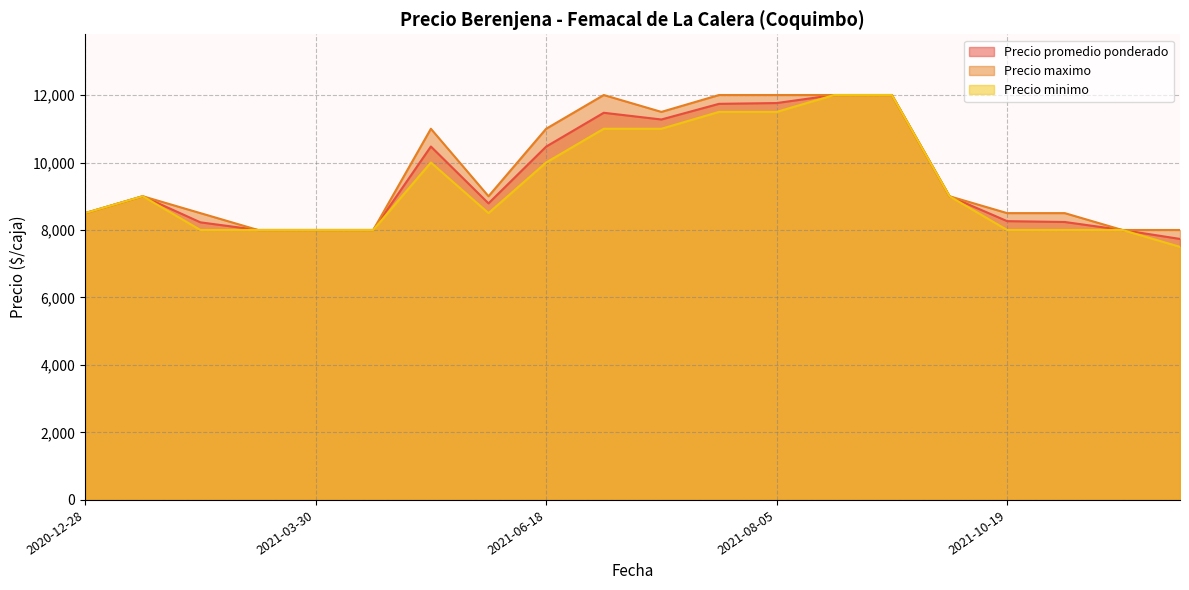

Read the Precio promedio ponderado value at 2020-12-28, to the nearest 100.

8500